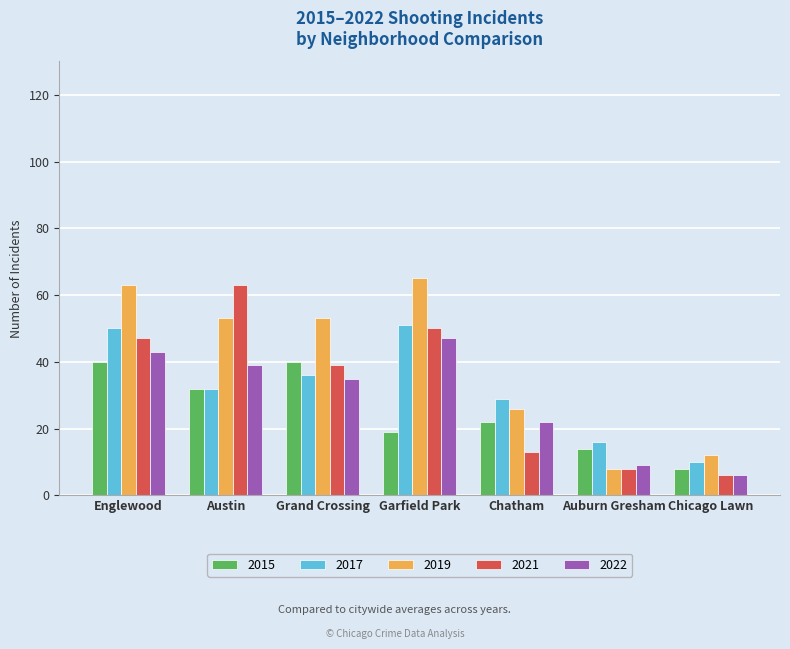

What is the value of the 2021 bar at the 6th from the left?

8